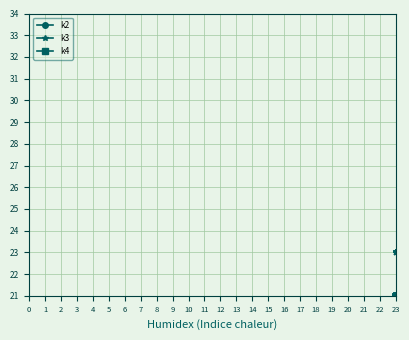

How many lines are shown in the chart?

3